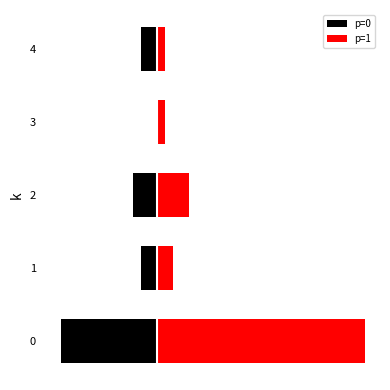

Reading right to left, list all the values displayed in this chart.

p=0: 4=-2	3=0	2=-3	1=-2	0=-12
p=1: 4=1	3=1	2=4	1=2	0=26